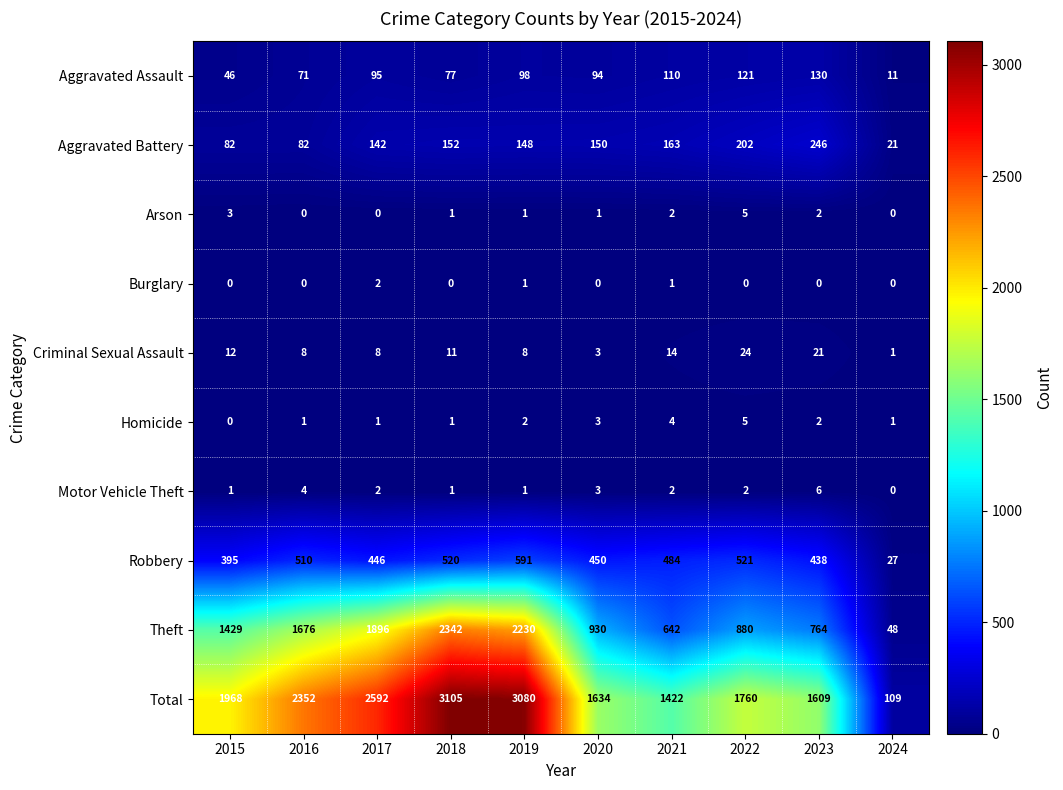

Is the value of Homicide at 2021 greater than the value of Aggravated Battery at 2022?

No